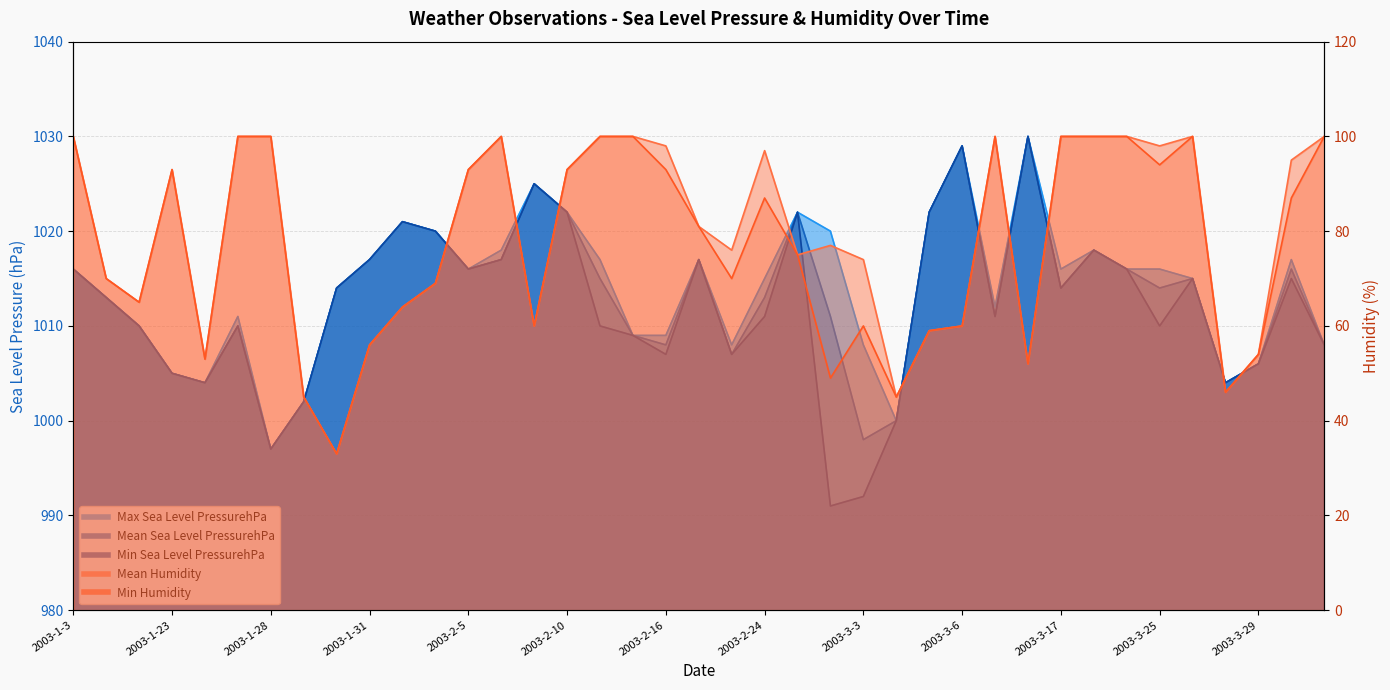

The Min Sea Level PressurehPa series shows 1378 at 2003-1-27. True or false?

False